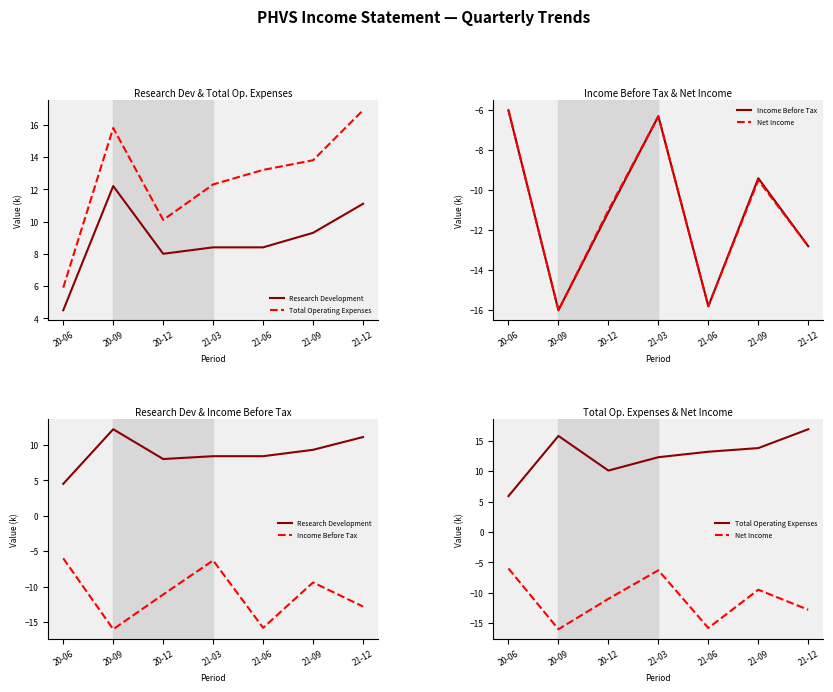

What is the difference between the maximum and minimum values in the Total Operating Expenses series?

11.0